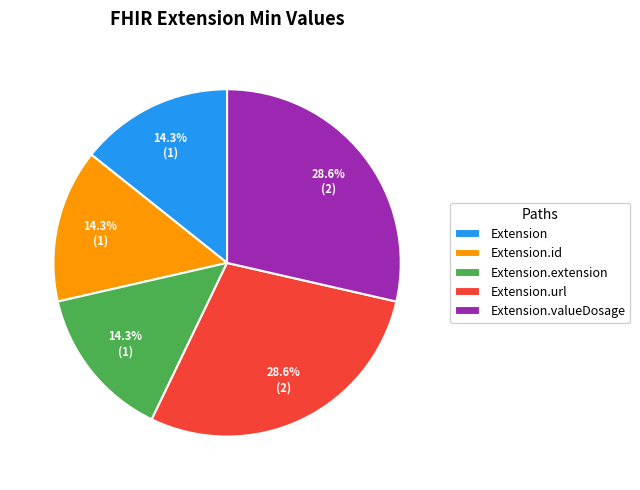

What percentage do Extension.url and Extension.valueDosage together represent?

57.1%